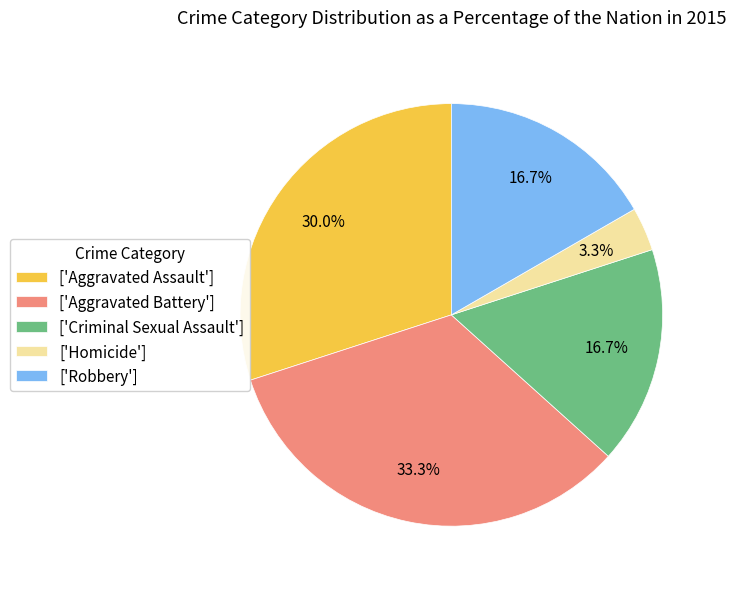

Is there any slice that represents more than half of the pie?

No